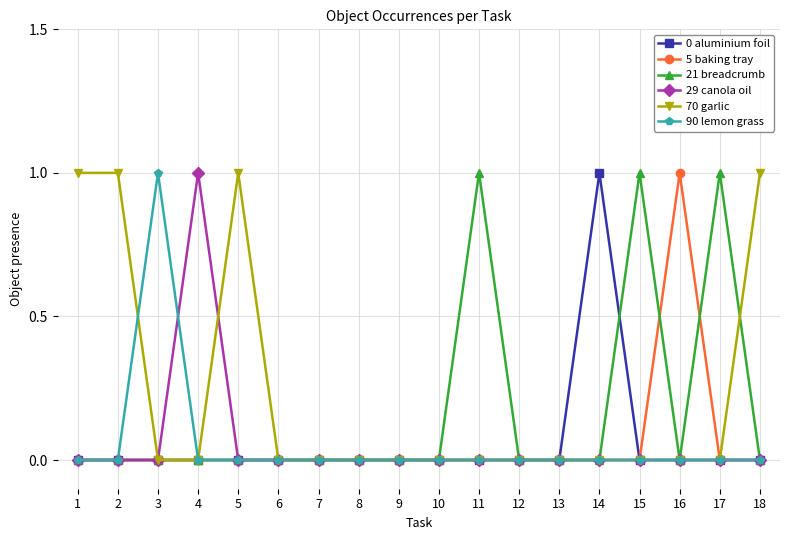

How many series are shown in this chart?

6